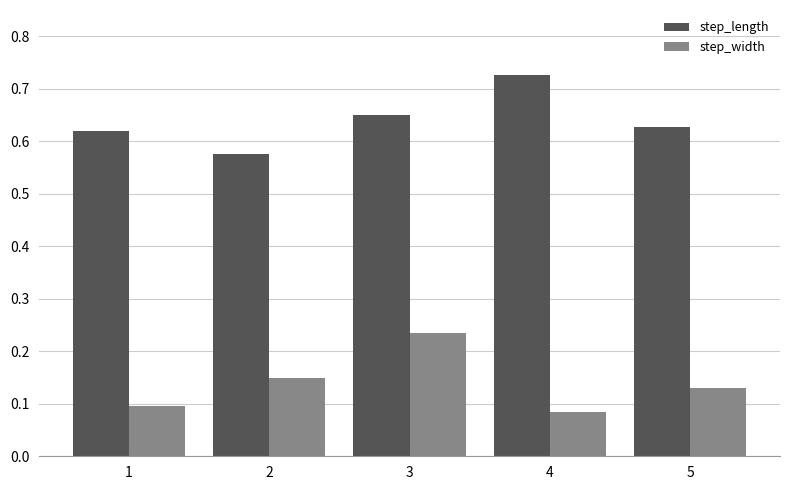

Count the step_length values in the range 0 to 1.

5